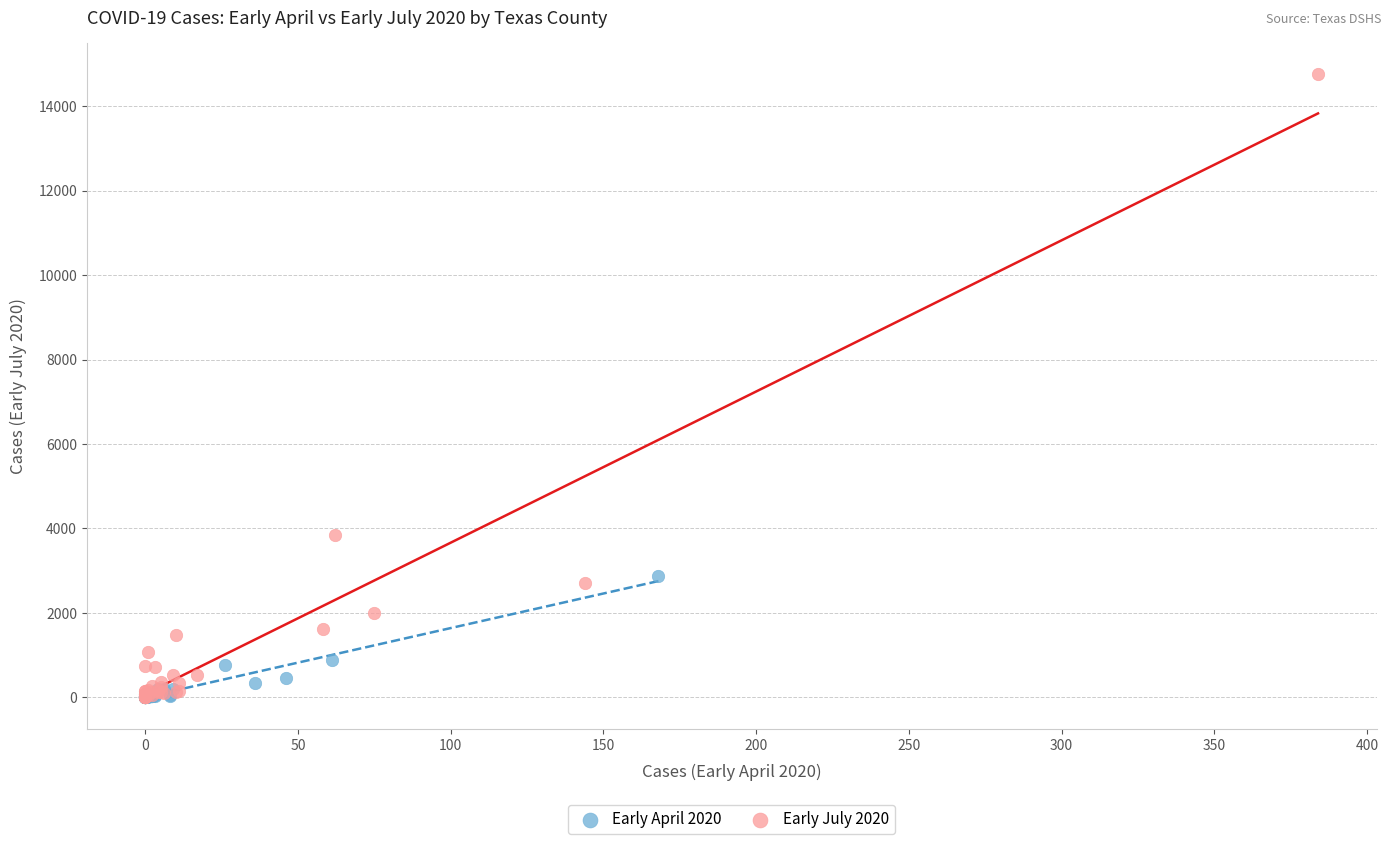

Which series has the widest spread of Y values?

Early July 2020